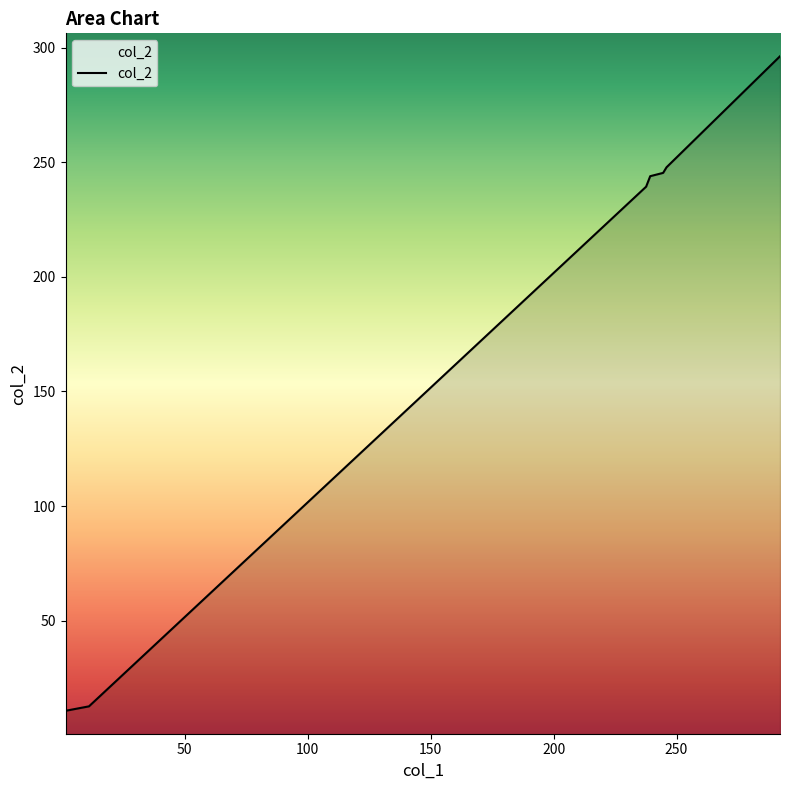

Reading left to right, transcribe all the data shown in this chart.

1.51=10.7	11.05=12.6	237.64=239.3	239.3=243.9	244.56=245.3	245.94=247.8	292.09=296.2